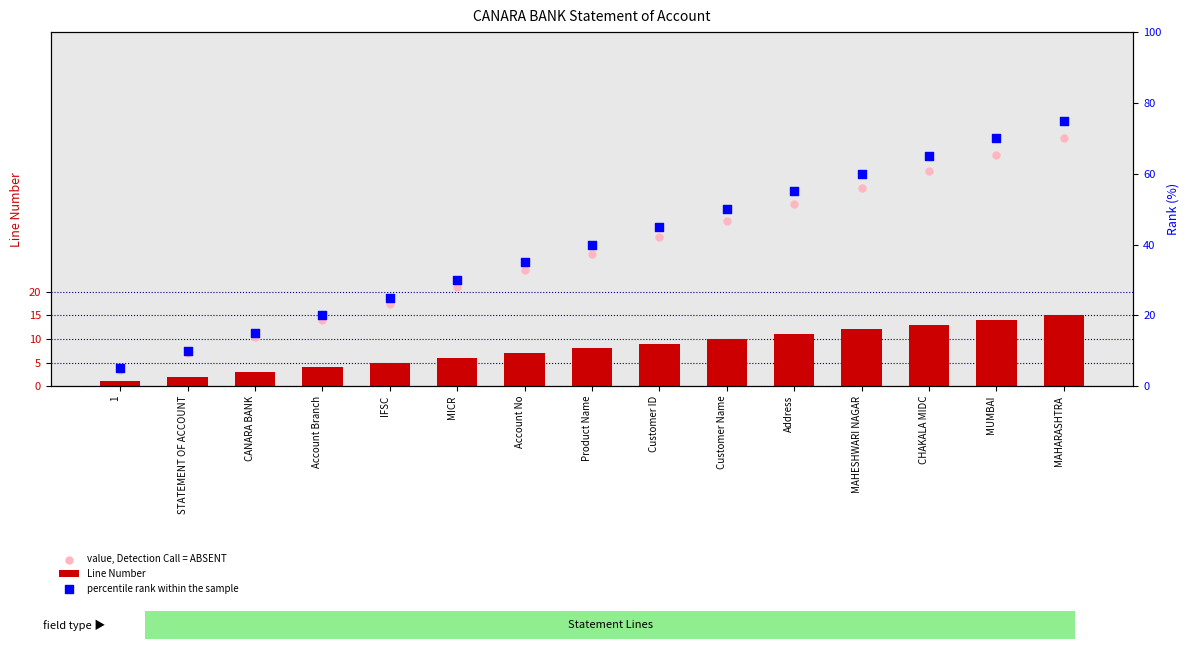

What are all the series names shown in the legend?

Line Number, value, Detection Call = ABSENT, percentile rank within the sample